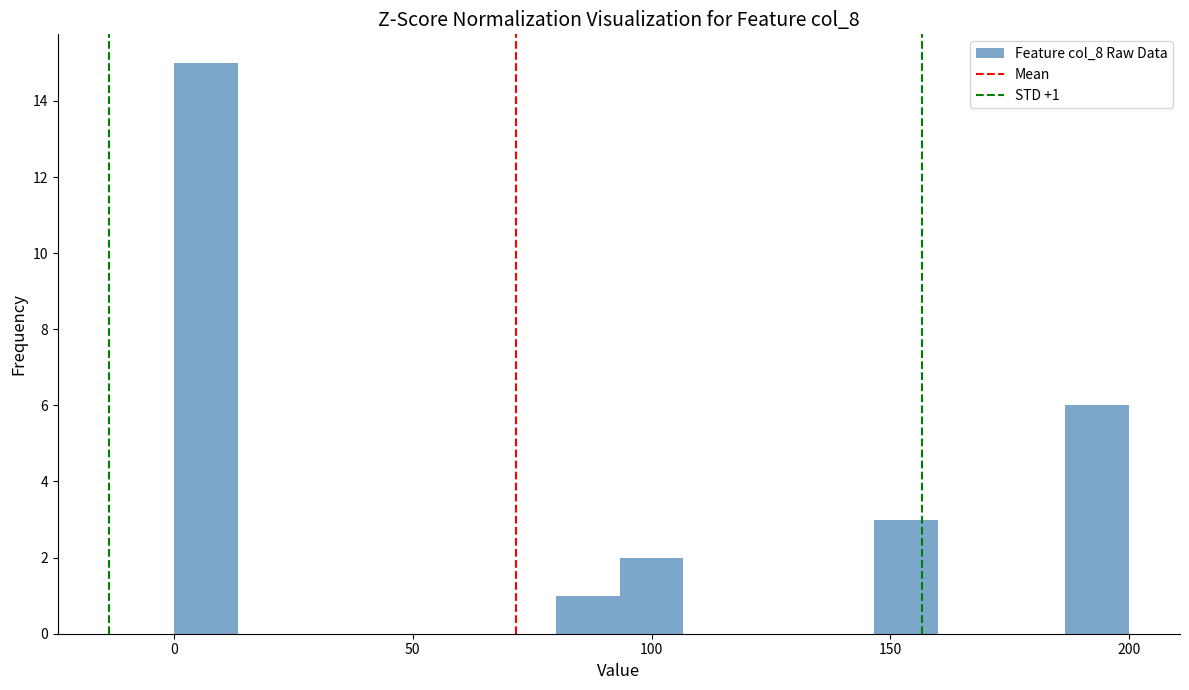

Around what value on the x-axis is the tallest bar? Give the approximate position of its centre, as read against the axis.

5